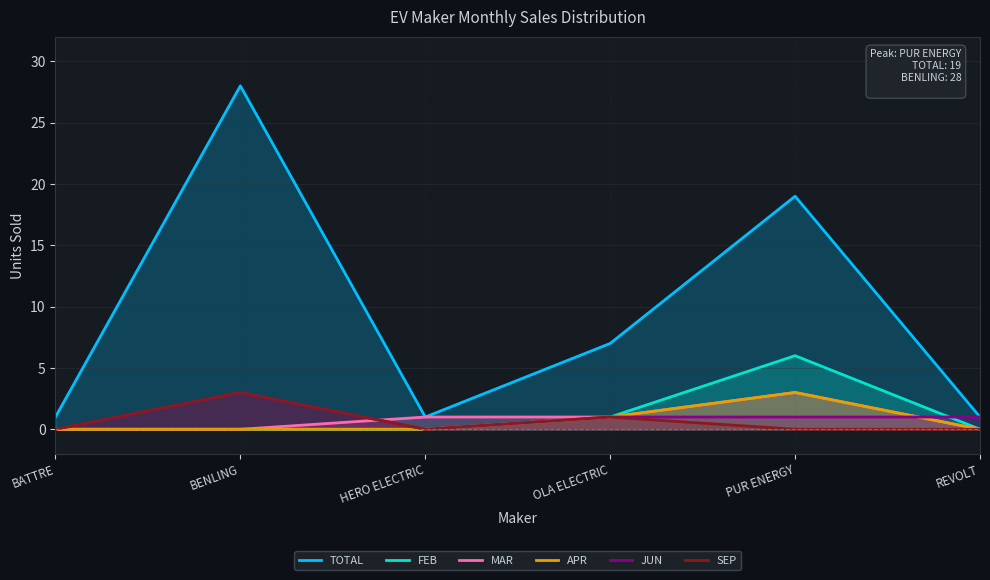

Is it true that SEP equals 0 at REVOLT?

True